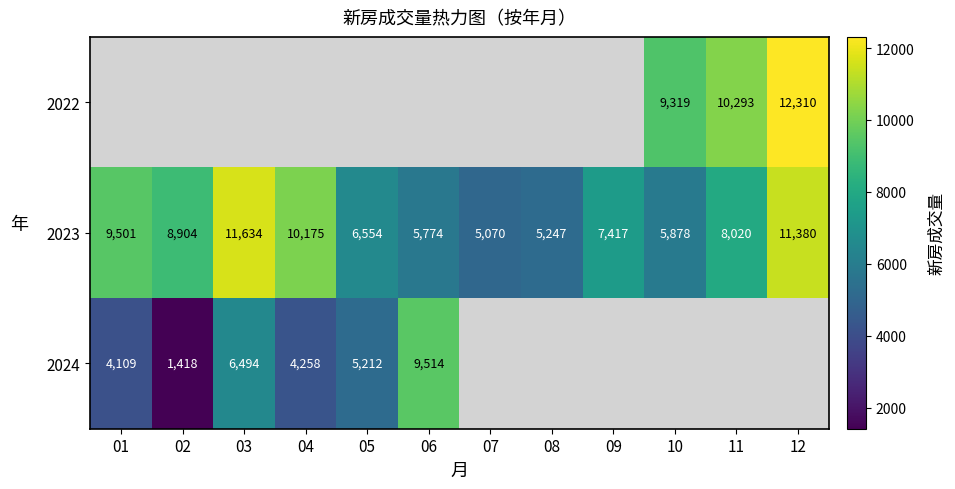

The value of 2022 at 12 is 2788. True or false?

False